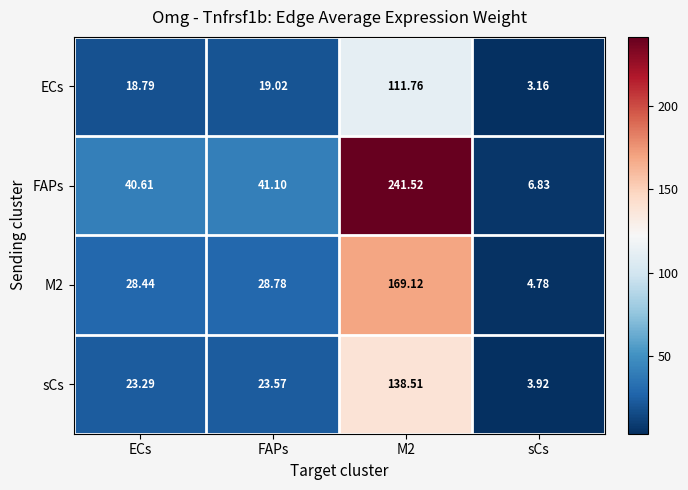

Which series changed the most between FAPs and M2?

FAPs